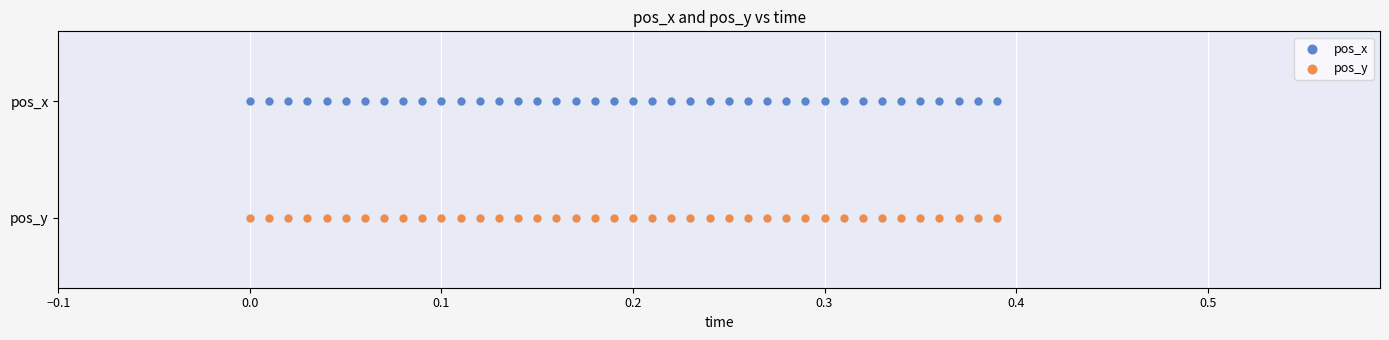

What are all the series names shown in the legend?

pos_x, pos_y